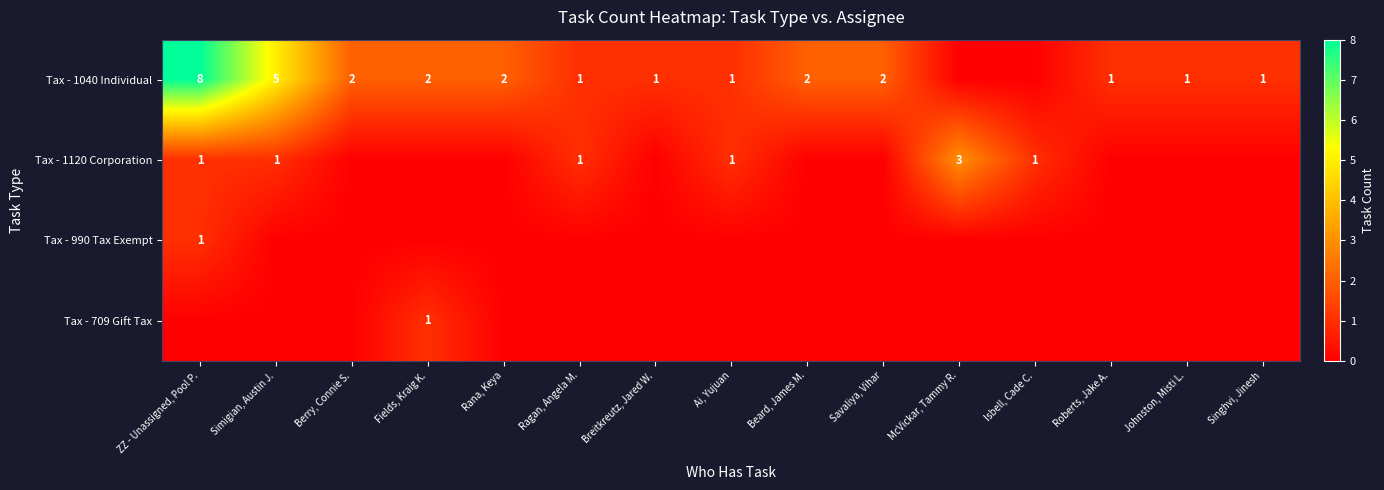

The value of Tax - 1120 Corporation at ZZ - Unassigned, Pool P. is 1. True or false?

True